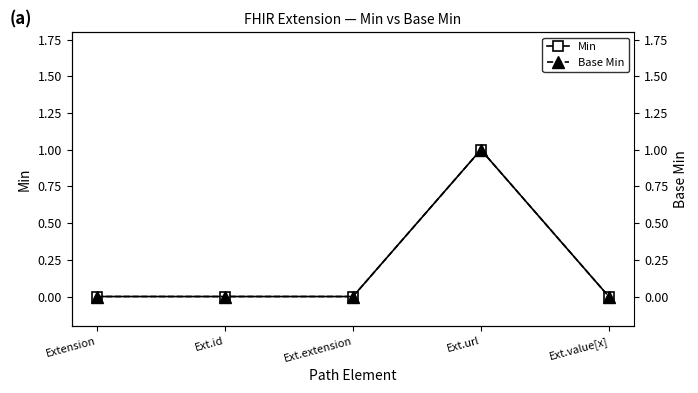

Between Ext.url and Ext.value[x], which is larger?

Ext.url